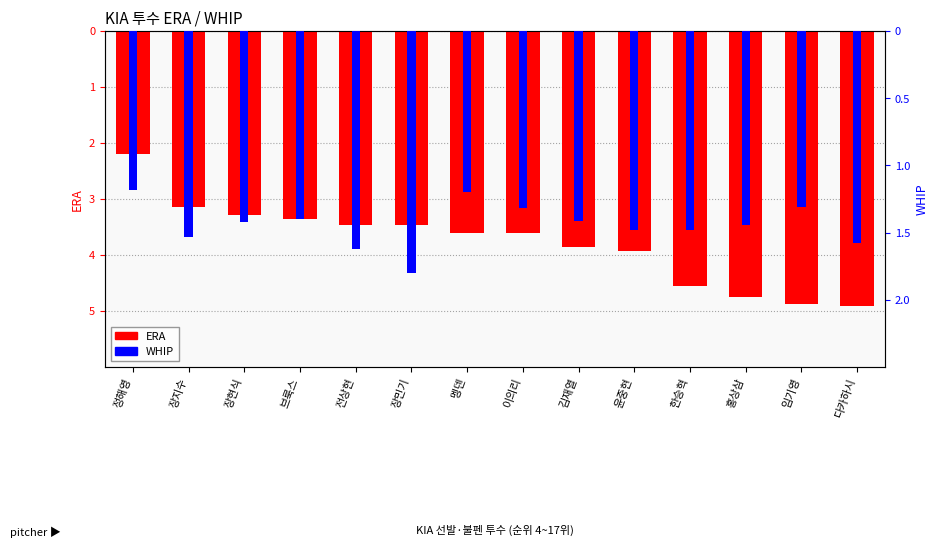

How many series are shown in this chart?

2